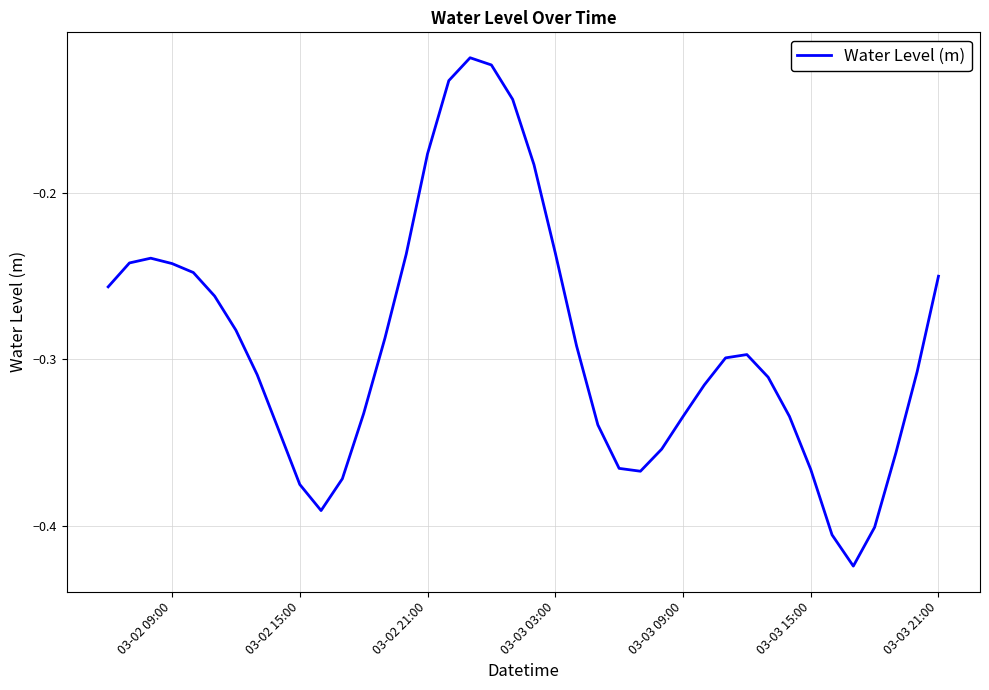

What is the difference between the maximum and minimum values?

0.3